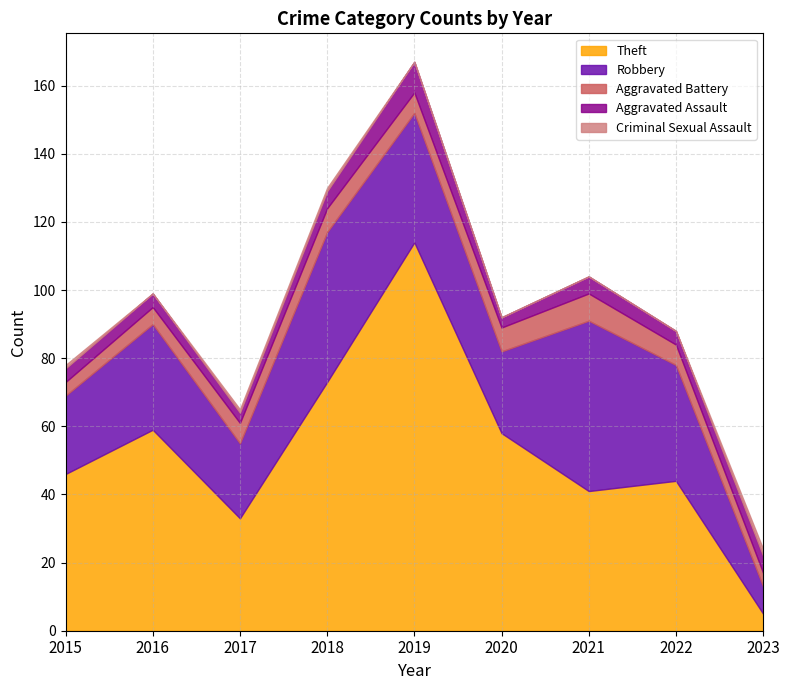

At how many categories does at least one series exceed 39?

7